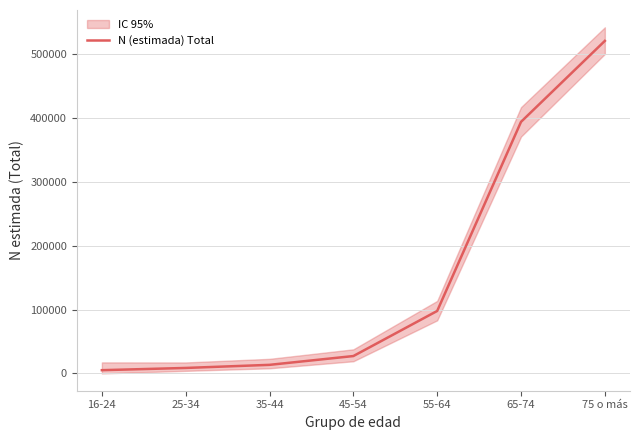

What is the greatest value displayed?

520388